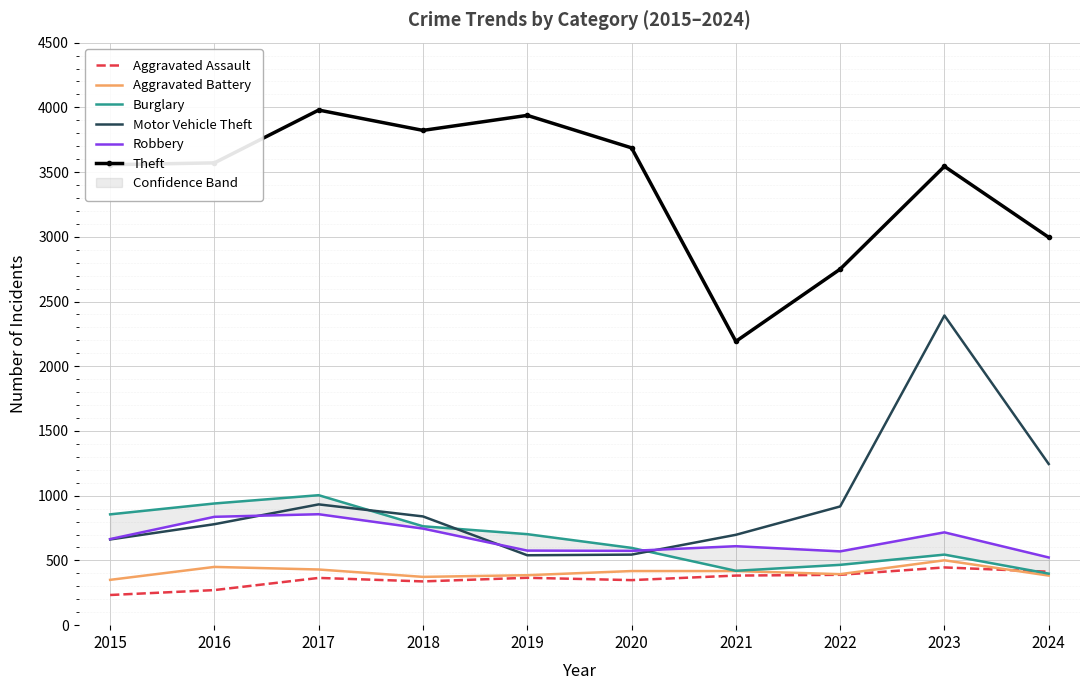

Where is the first local maximum for Robbery?

2017